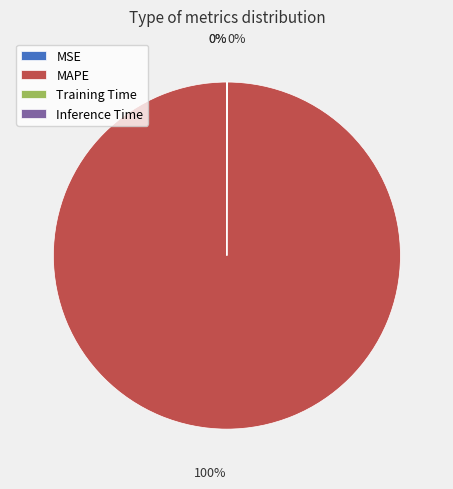

Does MAPE account for over 50% of the chart?

Yes